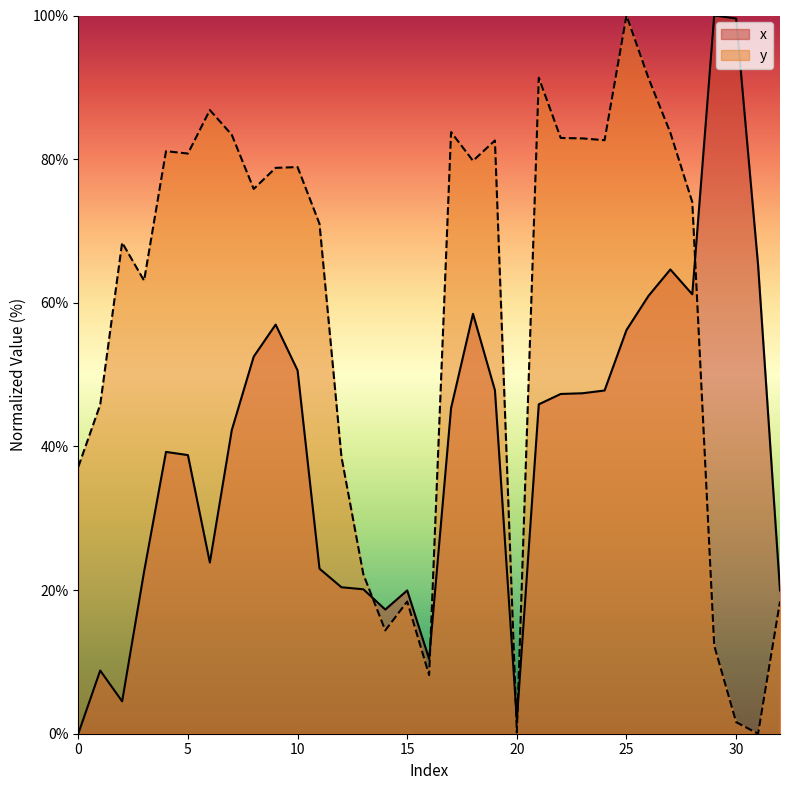

At which label does x first exceed 45?

8